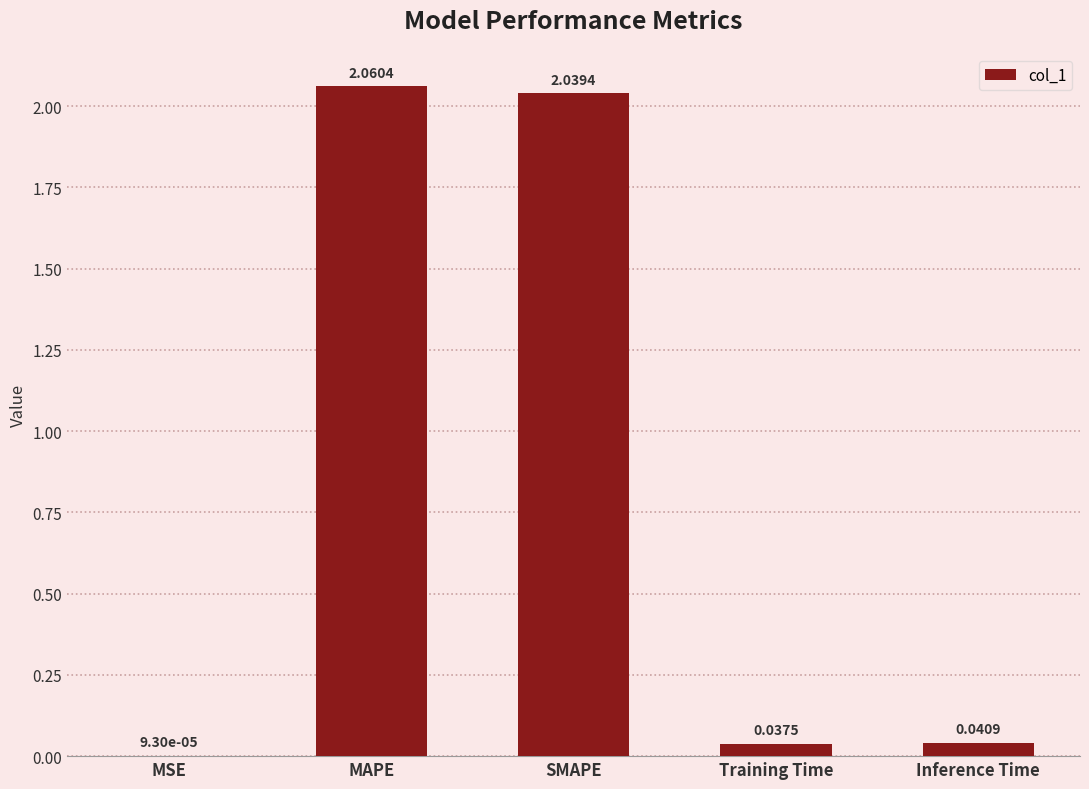

Where is the data nearest to the value 1?

Inference Time